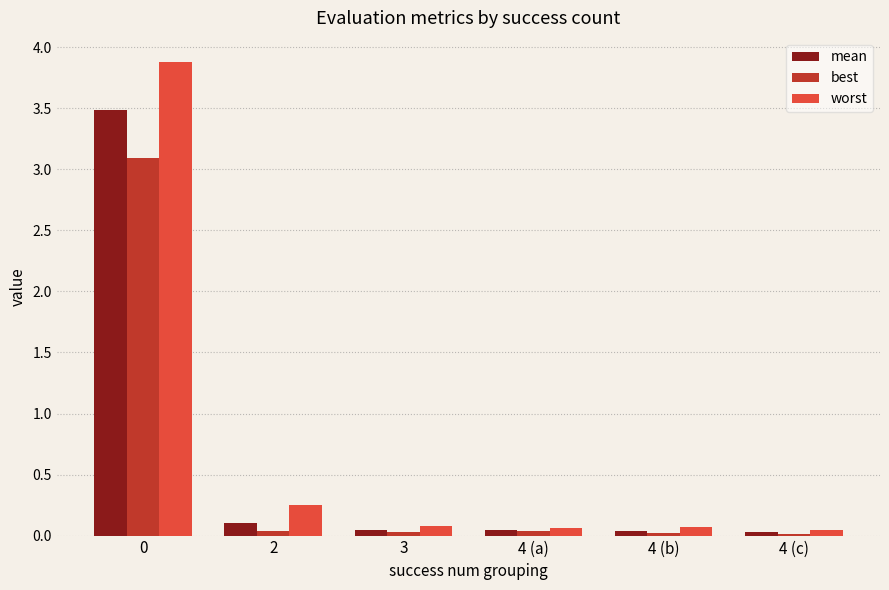

The worst series shows 0.1 at 3. True or false?

True